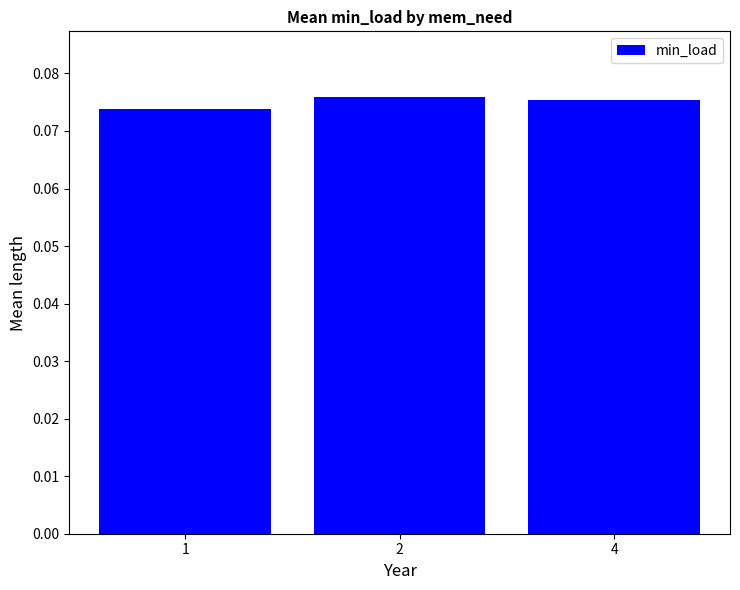

Is it true that the value at 4 is 0.0?

False